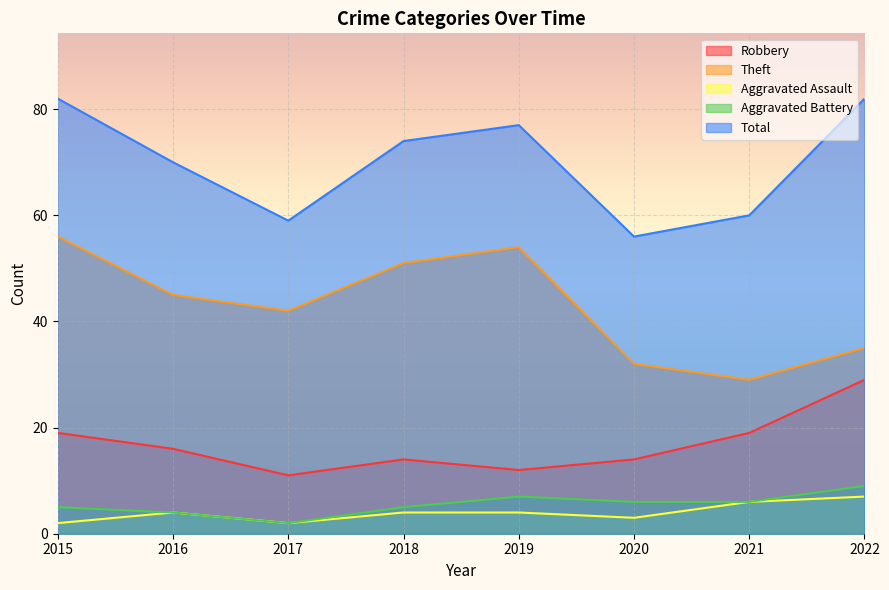

What is the maximum value for Total?

82